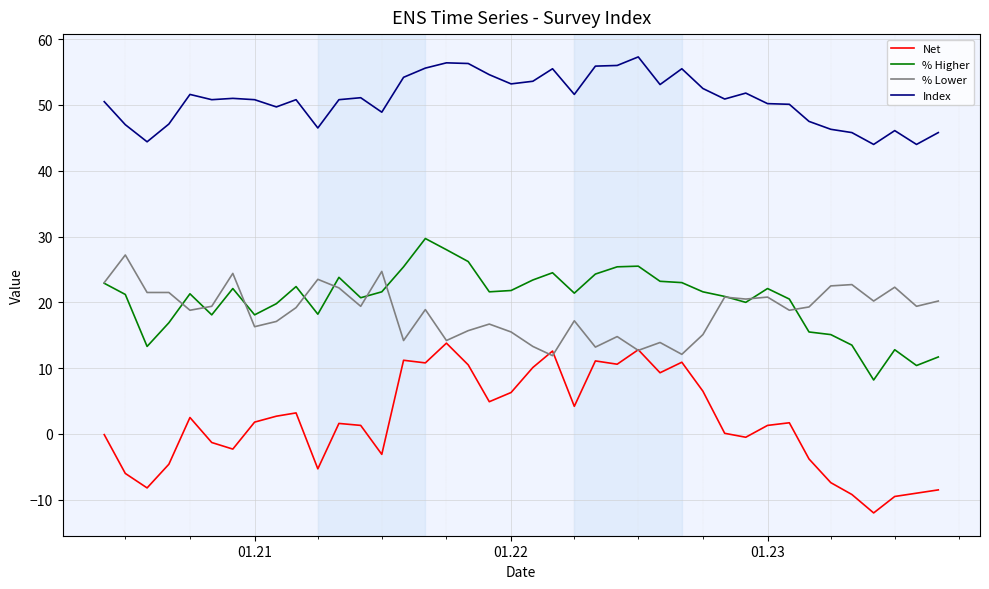

Which series has the largest total across all categories?

Index